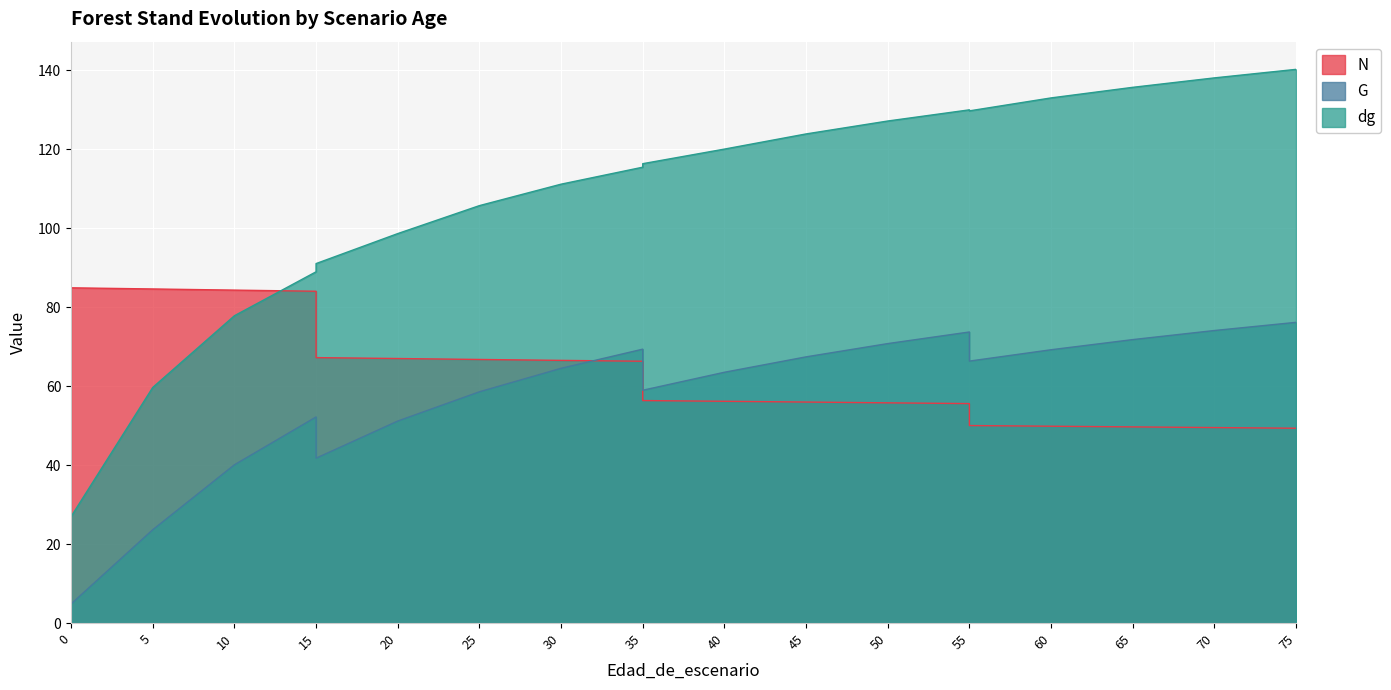

Is the value of dg at 70 greater than the value of G at 55?

Yes